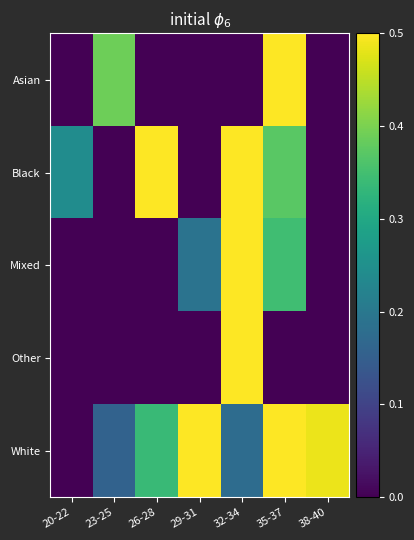

List the series in order of their peak value, lowest first.

Asian, White, Black, Mixed, Other